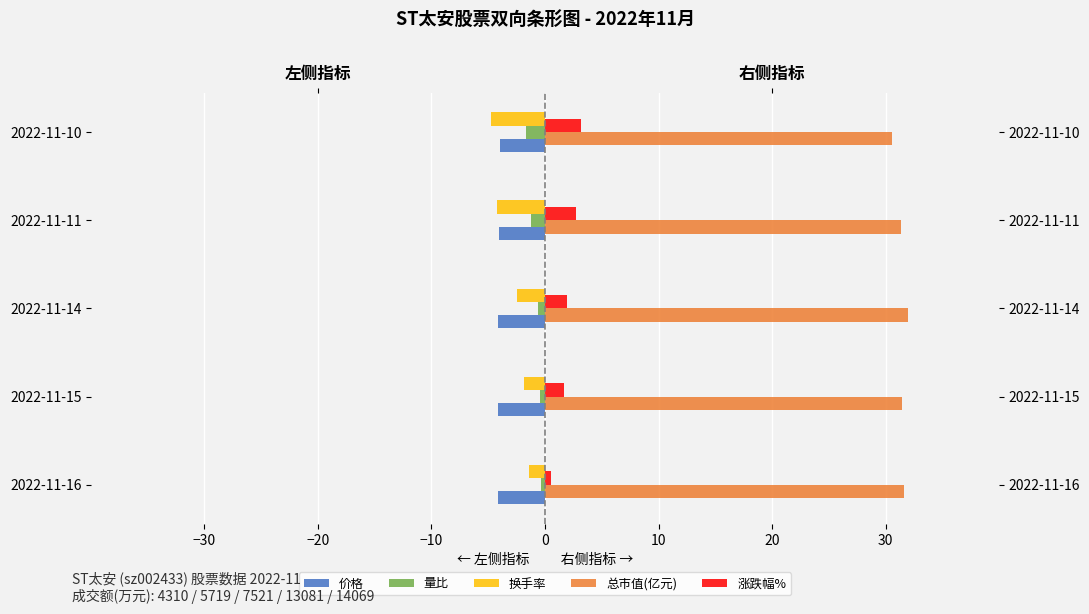

What is the spread (max minus min) of values at 2022-11-11?

35.6